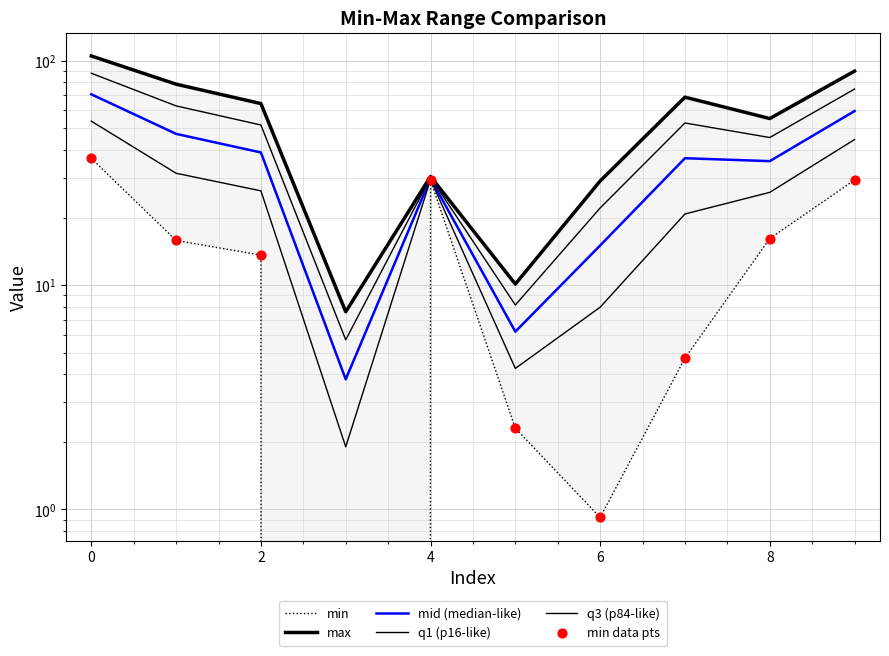

What are all the series names shown in the legend?

min, max, mid (median-like), q1 (p16-like), q3 (p84-like), min data pts